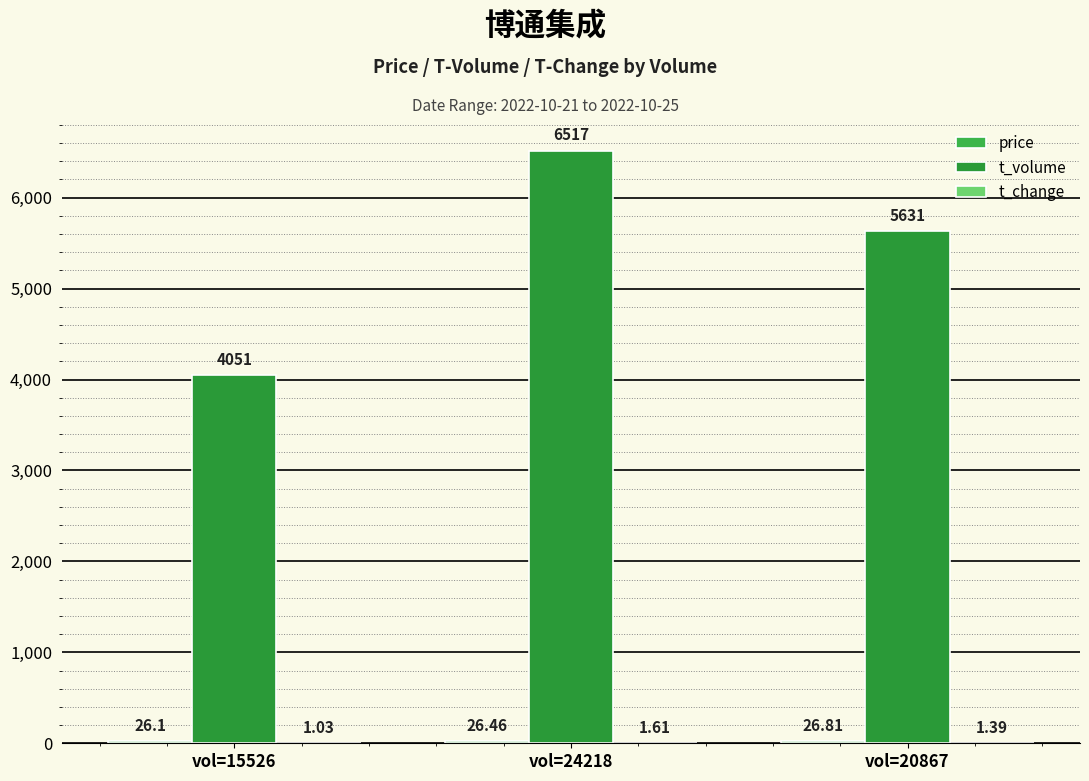

What is the difference between the price values at vol=24218 and vol=20867?

0.3